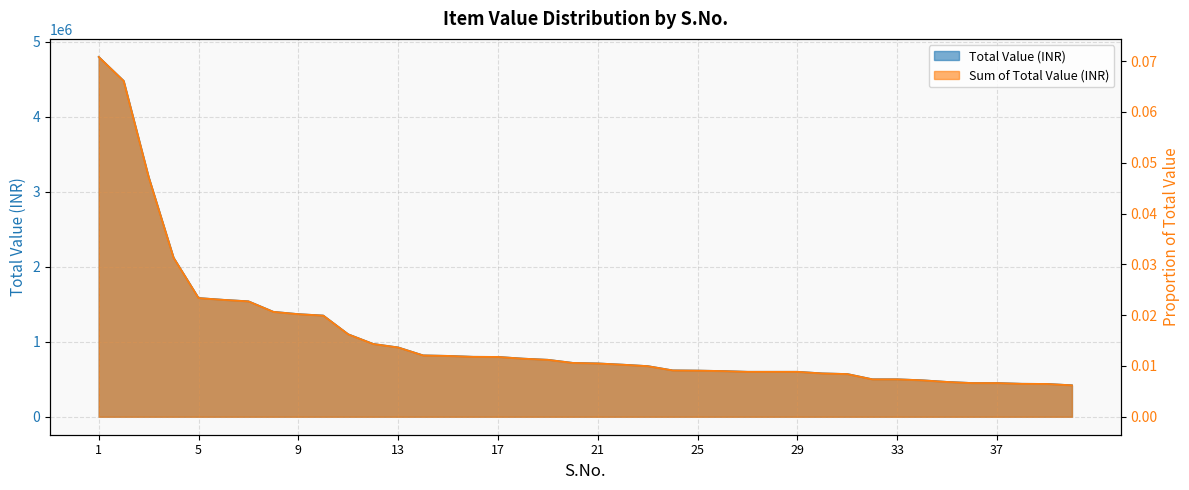

Which has a higher value, 14 or 39?

14